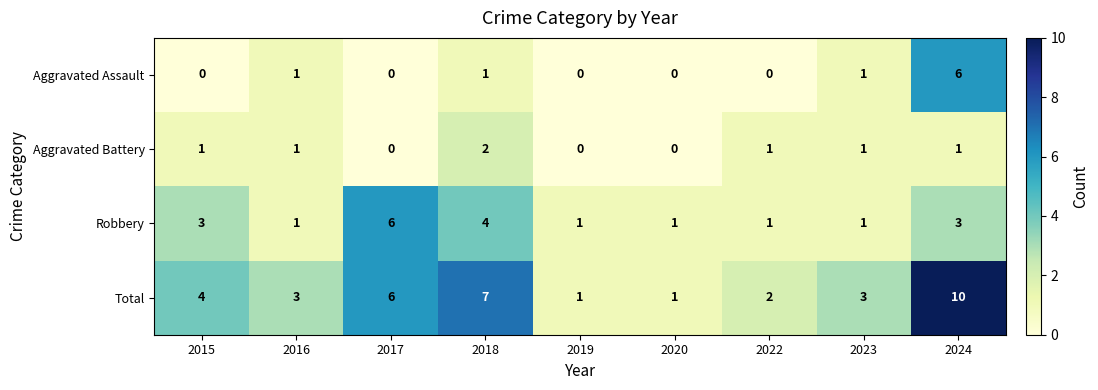

How many categories are shown in the chart?

9